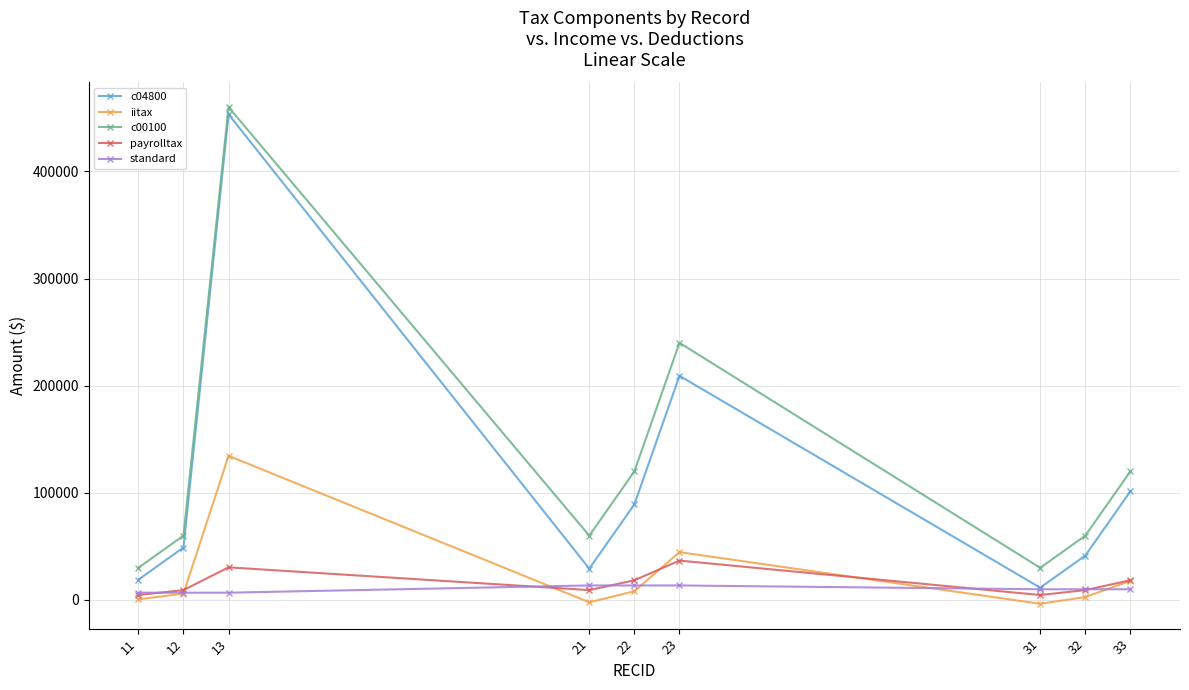

True or false: payrolltax and c00100 intersect in this chart.

False